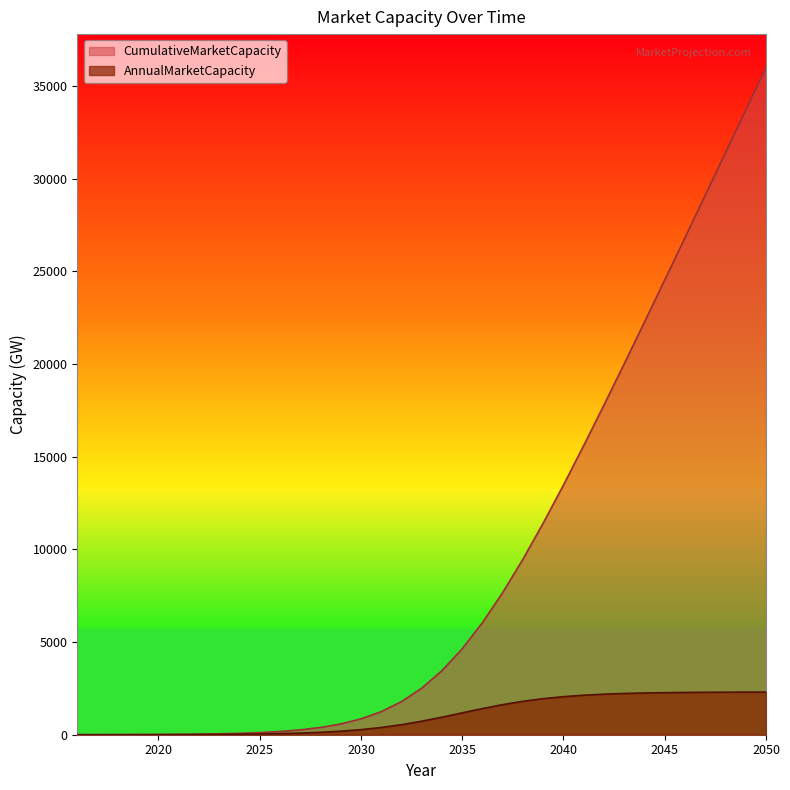

How many data points in AnnualMarketCapacity are above 728?

18